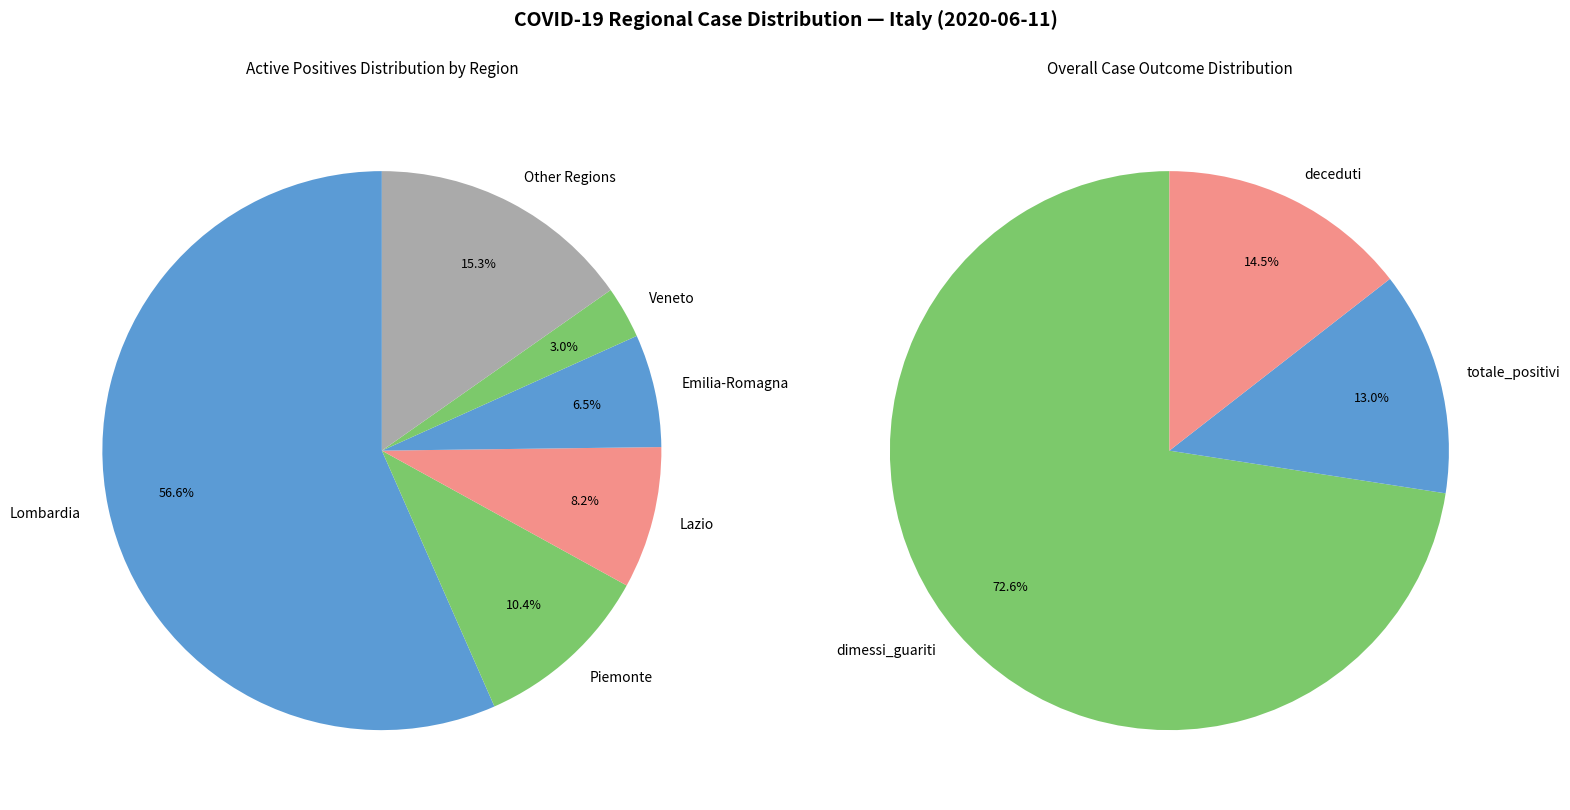

To the nearest percent, what is the combined percentage of Umbria and Friuli Venezia Giulia?

2%